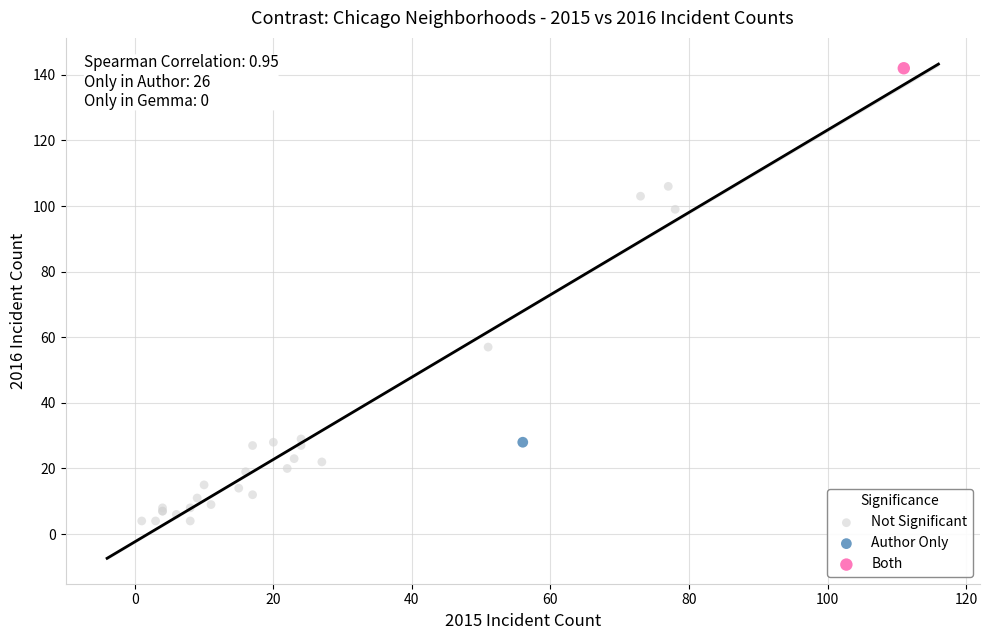

What are all the series names shown in the legend?

Not Significant, Author Only, Both